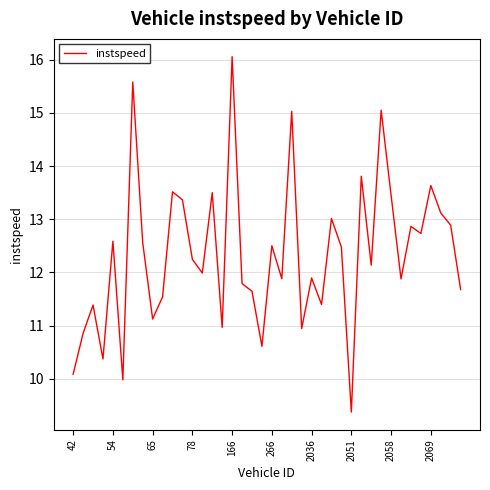

What is the greatest value displayed?

16.1